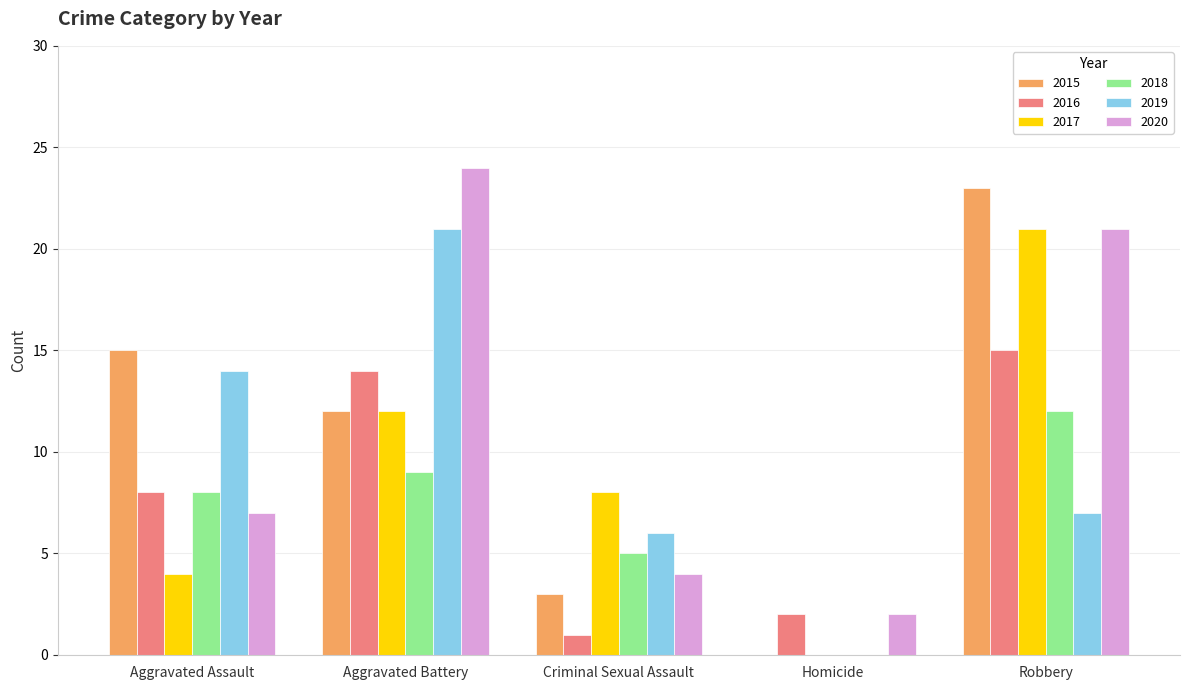

At which category is the sum across all series the highest?

Robbery